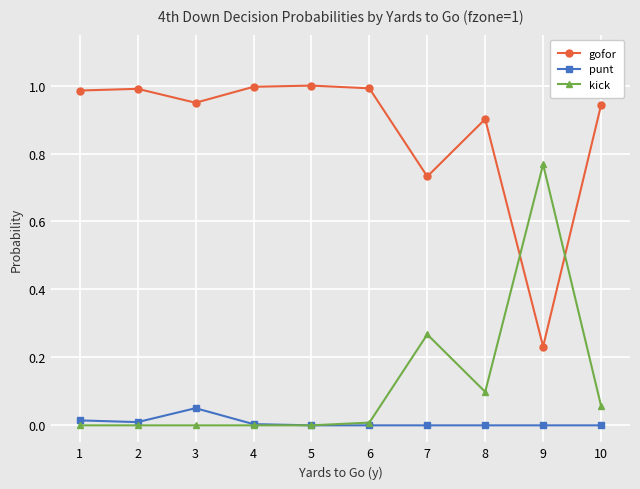

True or false: gofor has more than 1 interior local peaks.

True